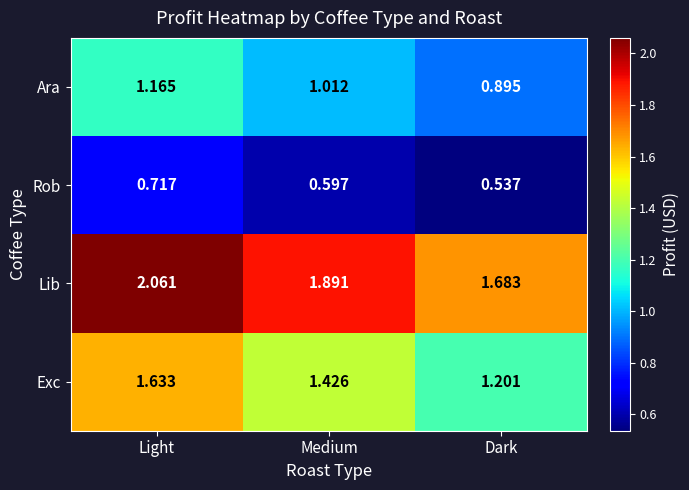

At which category is the sum across all series the highest?

Light